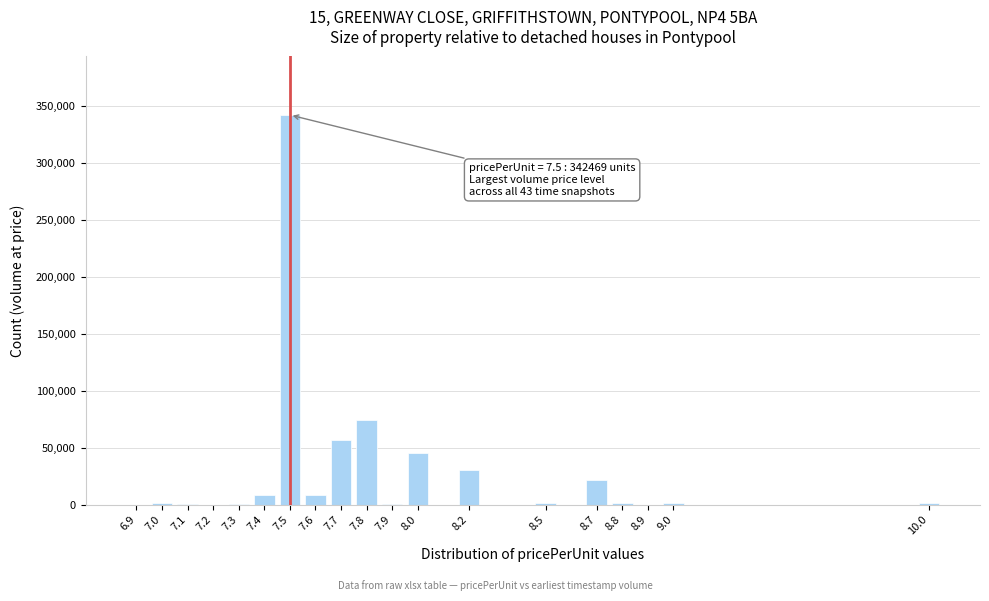

Is it true that the value at 7.7 is 57183?

True